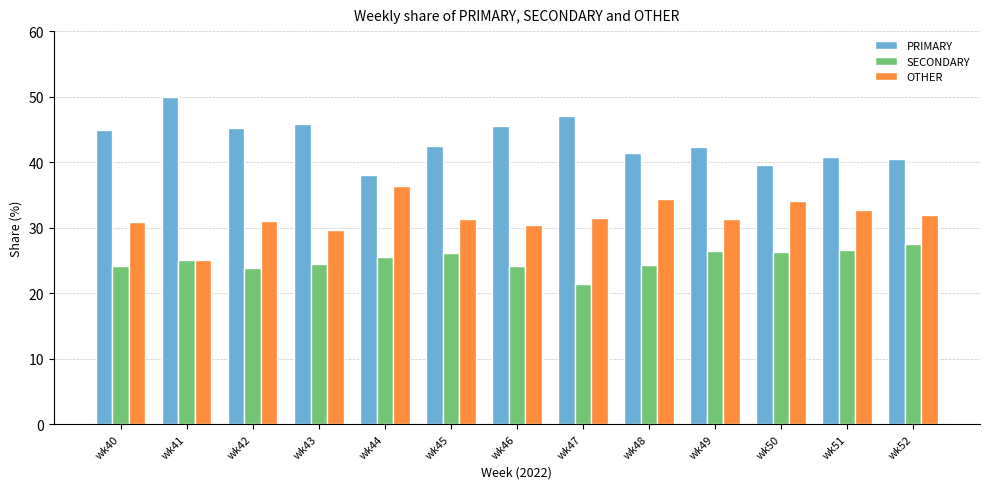

What value does the SECONDARY series have at wk51?

26.5